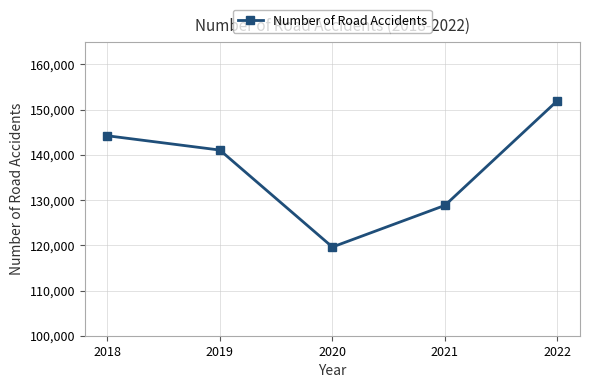

Rank the categories by value from highest to lowest.

2022, 2018, 2019, 2021, 2020